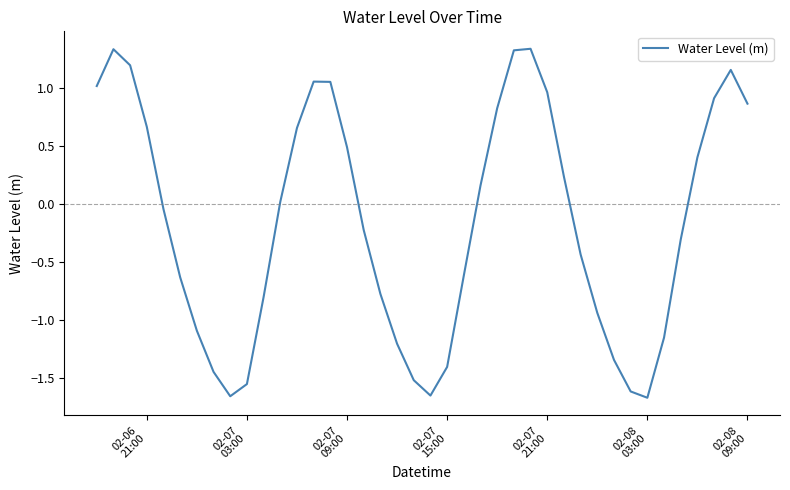

How many lines are shown in the chart?

1